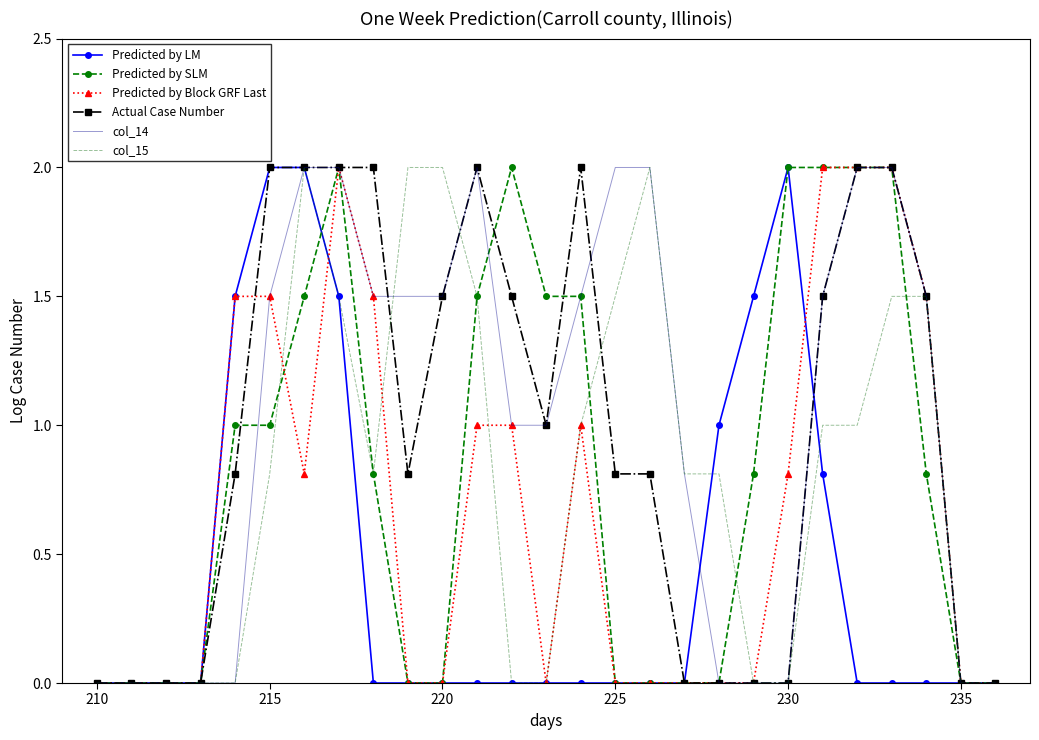

What is the maximum value shown in the chart?

2.0